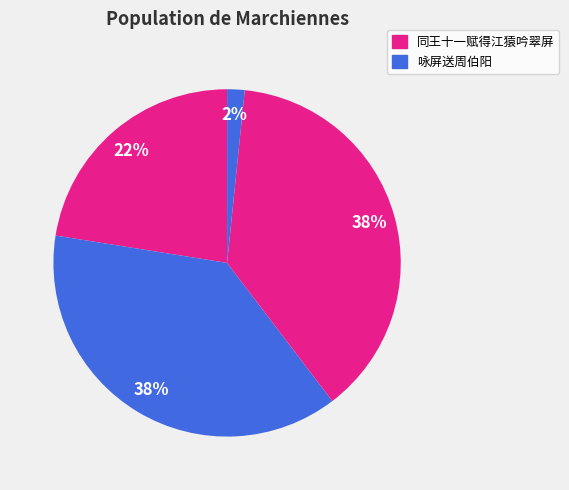

How many slices are in this pie chart?

4